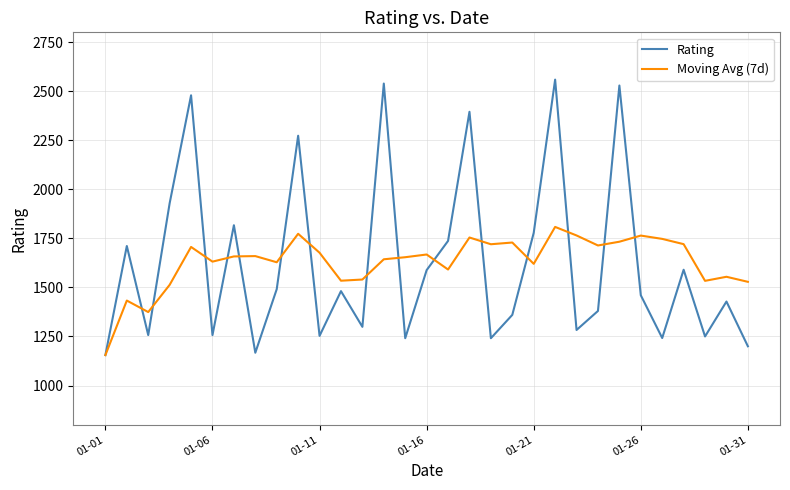

List the series in order of their peak value, highest first.

Rating, Moving Avg (7d)